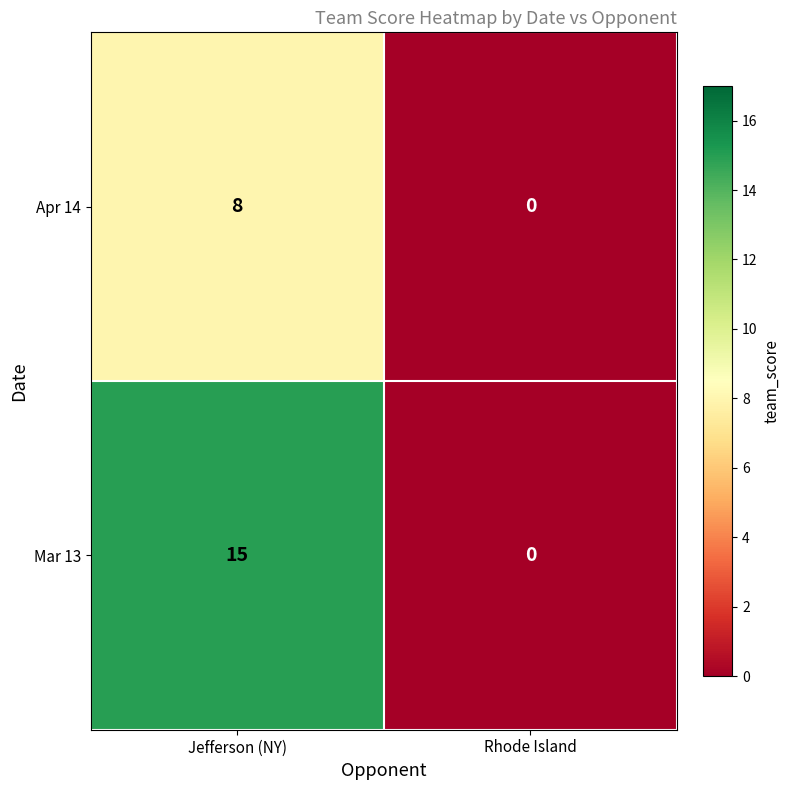

Which category has the highest value across all series?

Jefferson (NY)